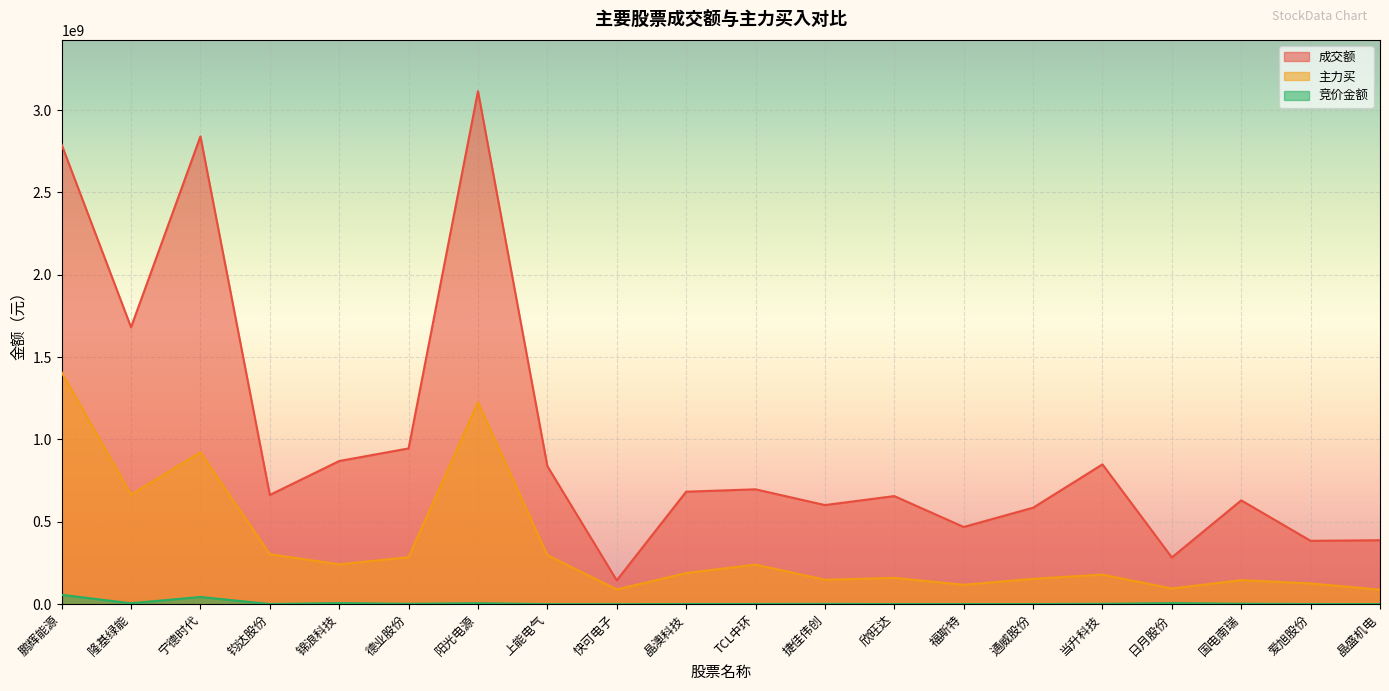

Between 国电南瑞 and 快可电子, which is larger?

国电南瑞